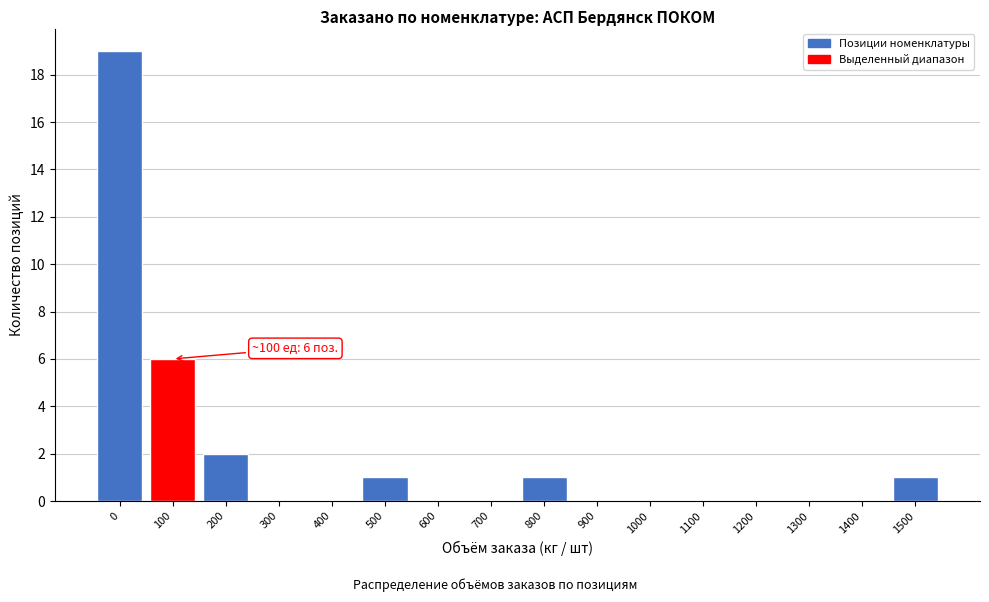

Reading left to right, transcribe all the data shown in this chart.

0=19	100=6	200=2	300=0	400=0	500=1	600=0	700=0	800=1	900=0	1000=0	1100=0	1200=0	1300=0	1400=0	1500=1